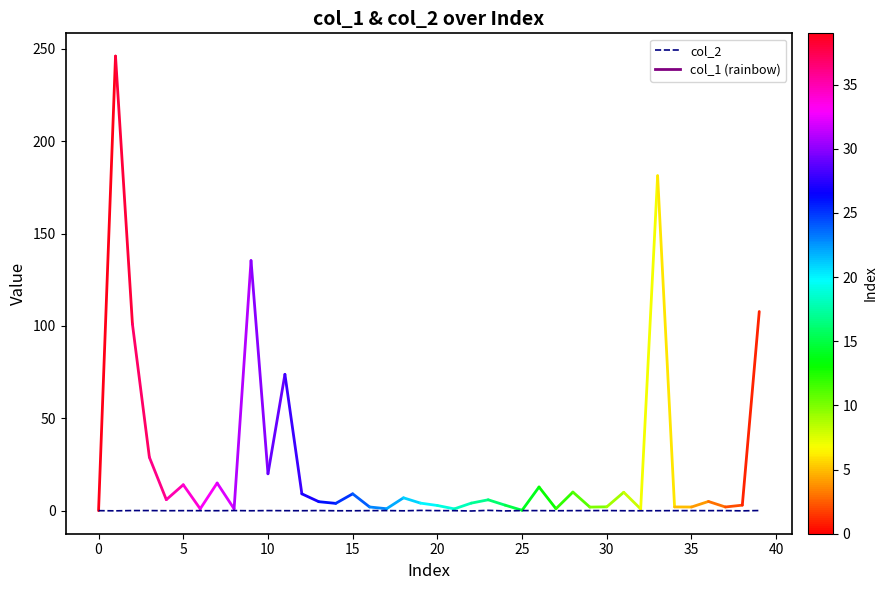

How many lines are shown in the chart?

1